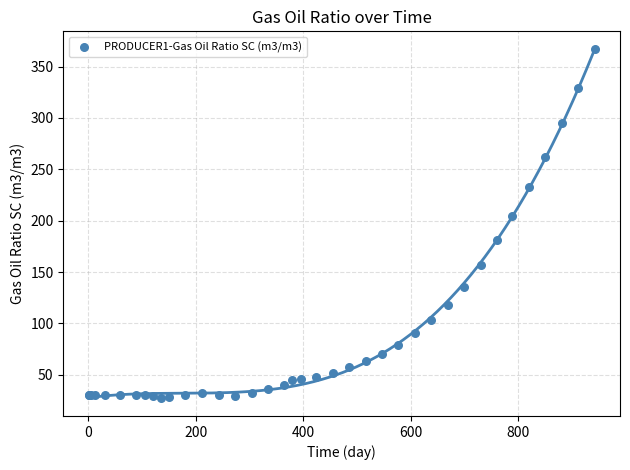

What Y value in the scatter plot is closest to 197?

204.4